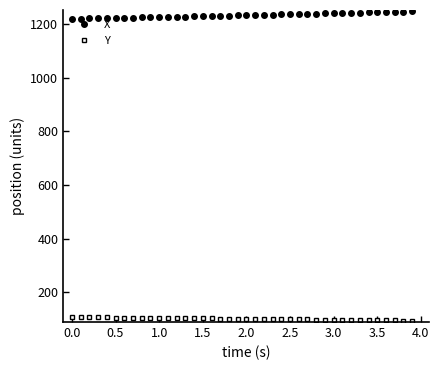

What is the maximum value shown in the chart?

1247.9